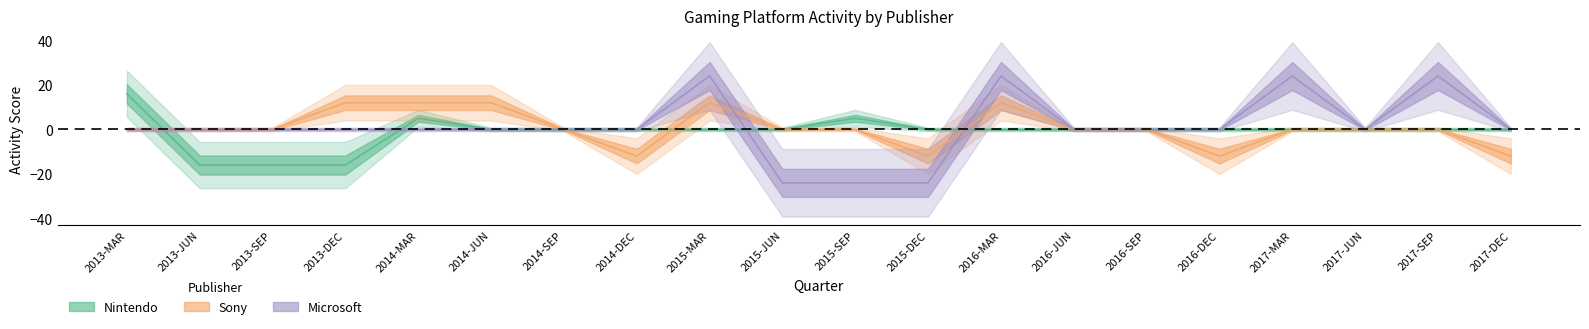

What is the difference between the Microsoft values at 2014-JUN and 2017-SEP?

24